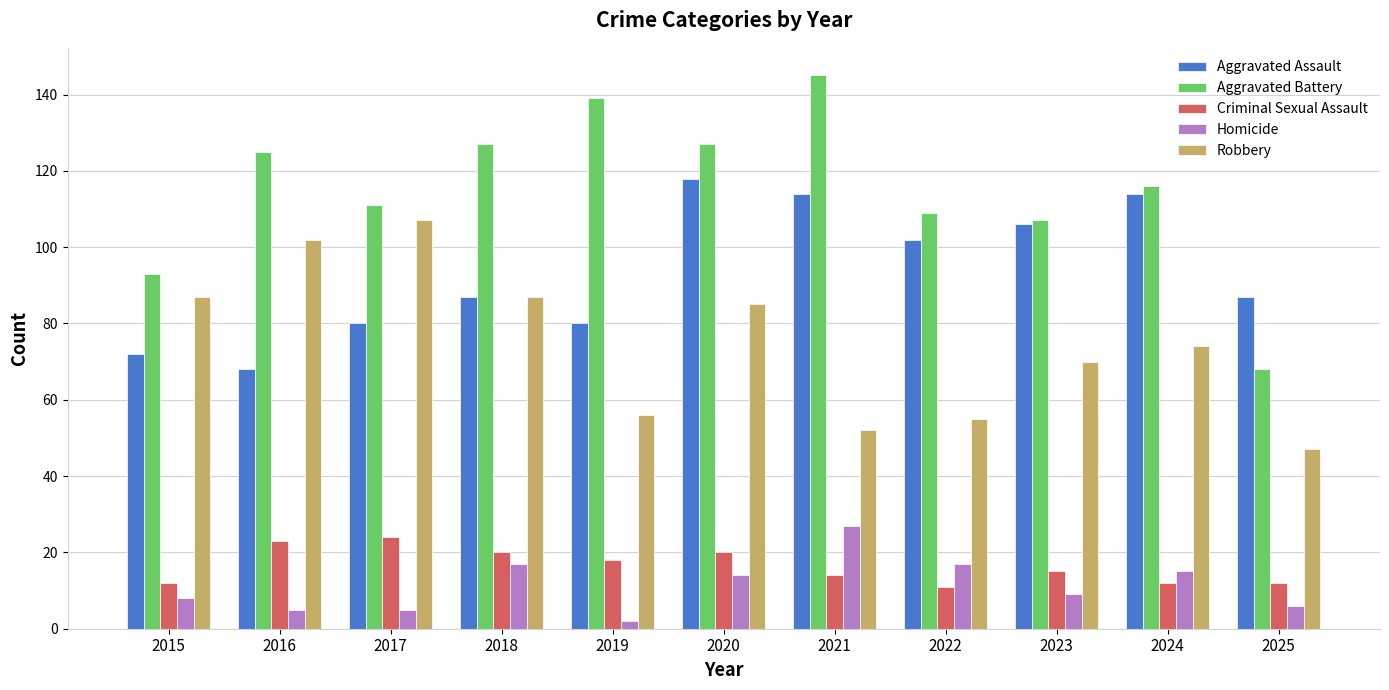

How many series are shown in this chart?

5